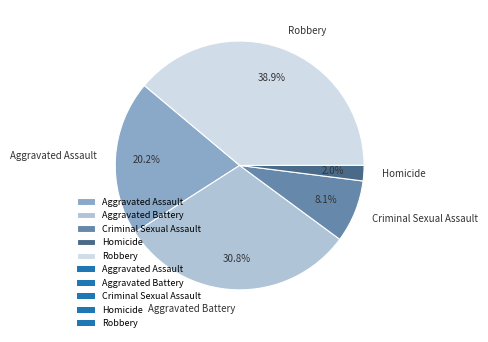

What percentage is the Criminal Sexual Assault slice, to the nearest percent?

8%